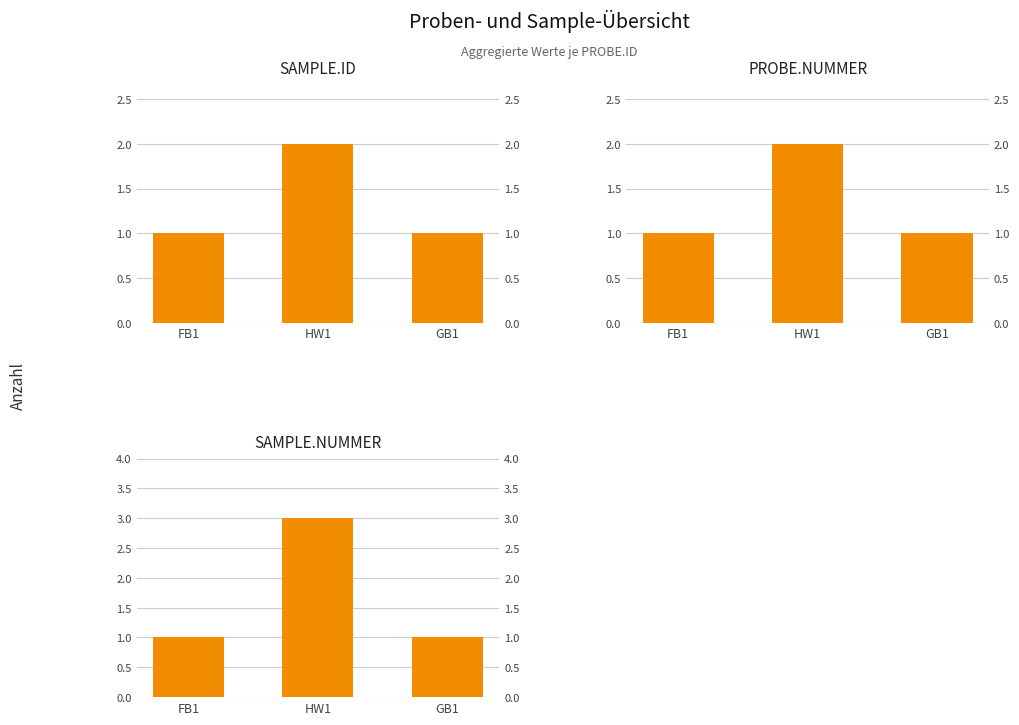

What are all the series names shown in the legend?

SAMPLE.ID, PROBE.NUMMER, SAMPLE.NUMMER